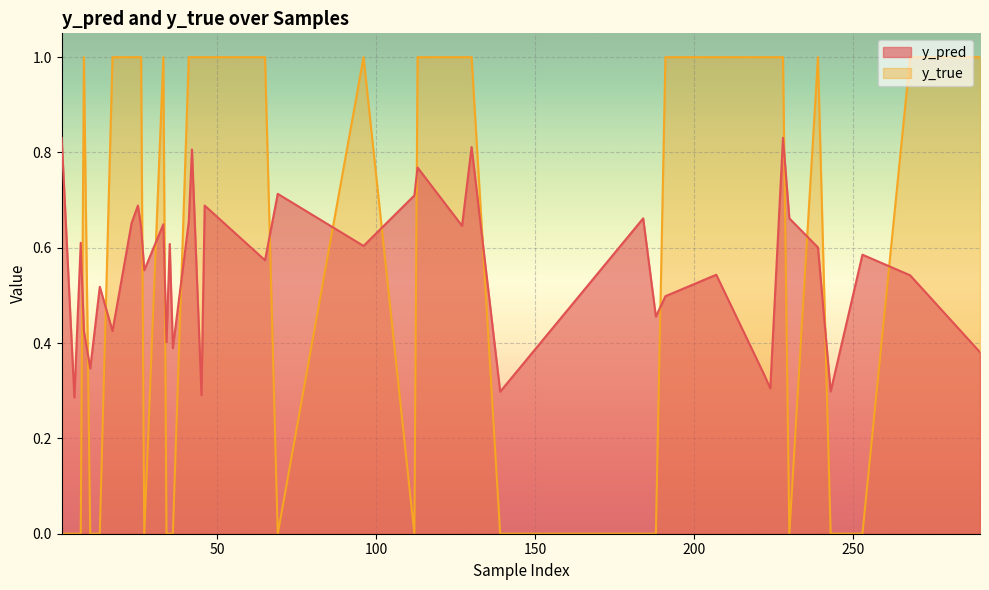

Which category has the lowest value in the y_pred series?

5